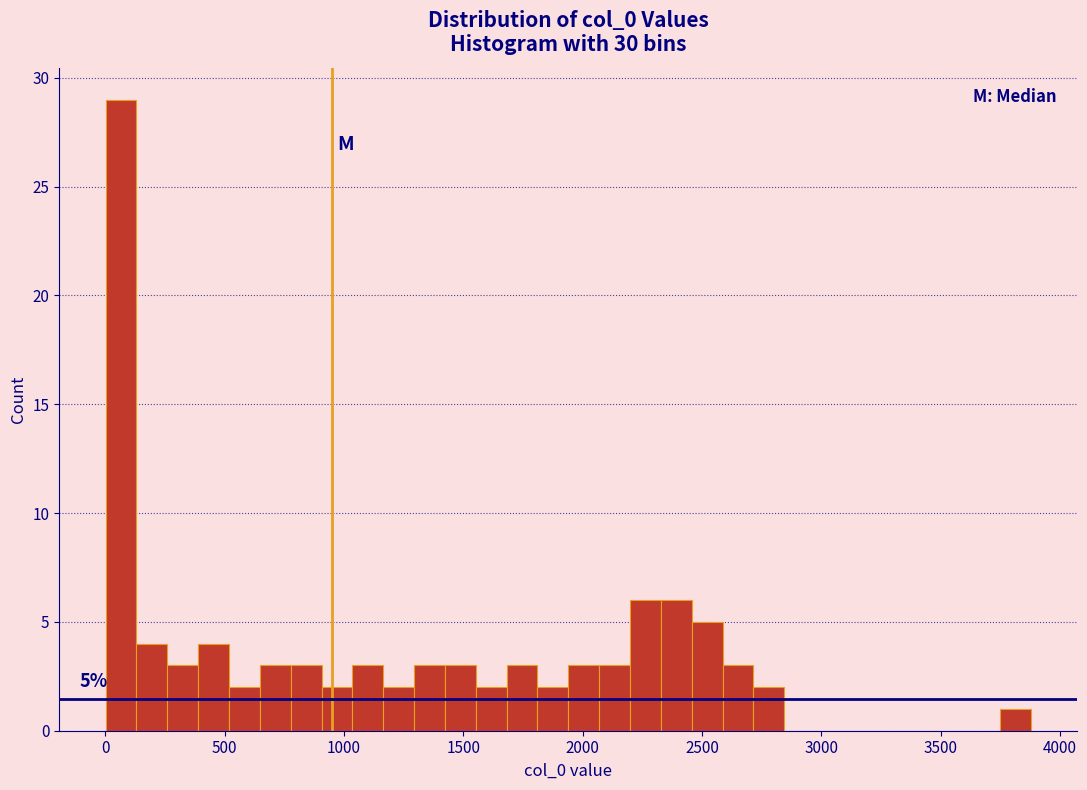

Around what value on the x-axis is the tallest bar? Give the approximate position of its centre, as read against the axis.

50